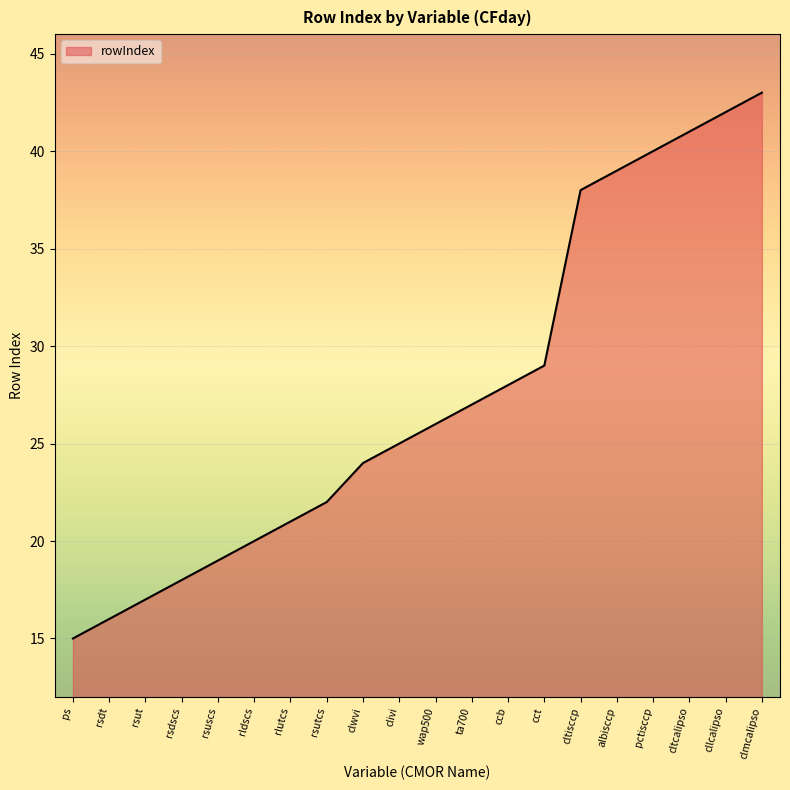

Reading left to right, transcribe all the data shown in this chart.

ps=15	rsdt=16	rsut=17	rsdscs=18	rsuscs=19	rldscs=20	rlutcs=21	rsutcs=22	clwvi=24	clivi=25	wap500=26	ta700=27	ccb=28	cct=29	cltisccp=38	albisccp=39	pctisccp=40	cltcalipso=41	cllcalipso=42	clmcalipso=43